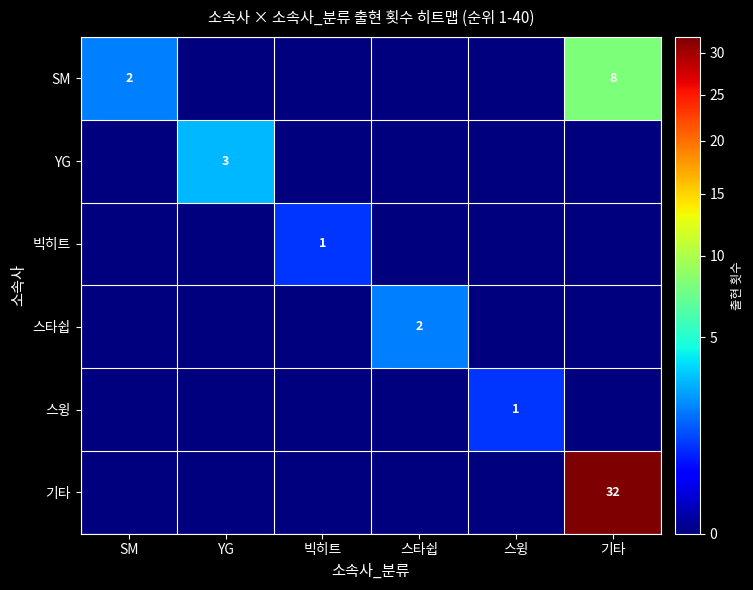

The 스윙 series shows 1 at 스윙. True or false?

True